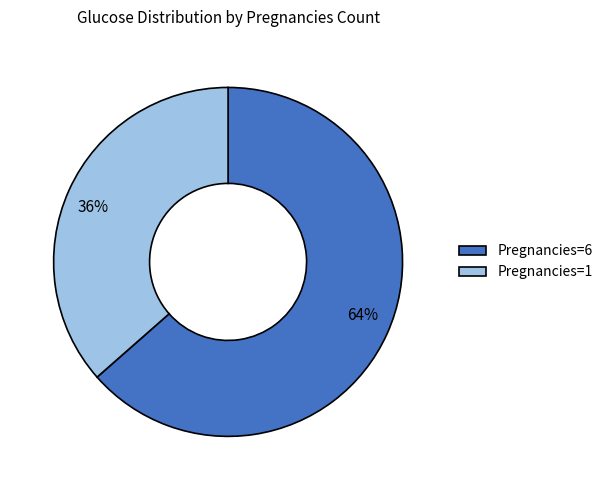

To the nearest percent, what is the average slice percentage?

50%